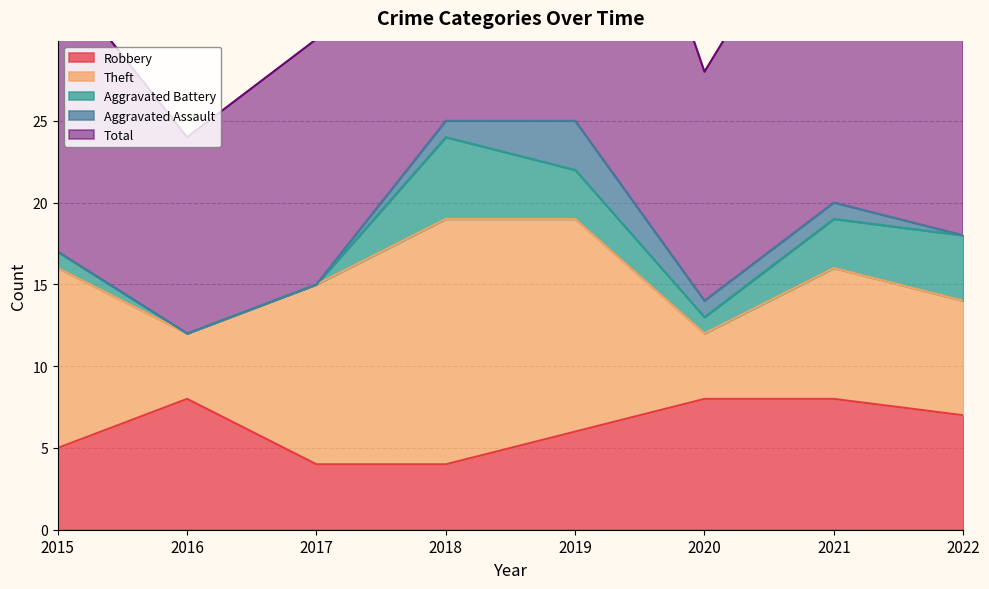

What is the maximum value for Robbery?

8